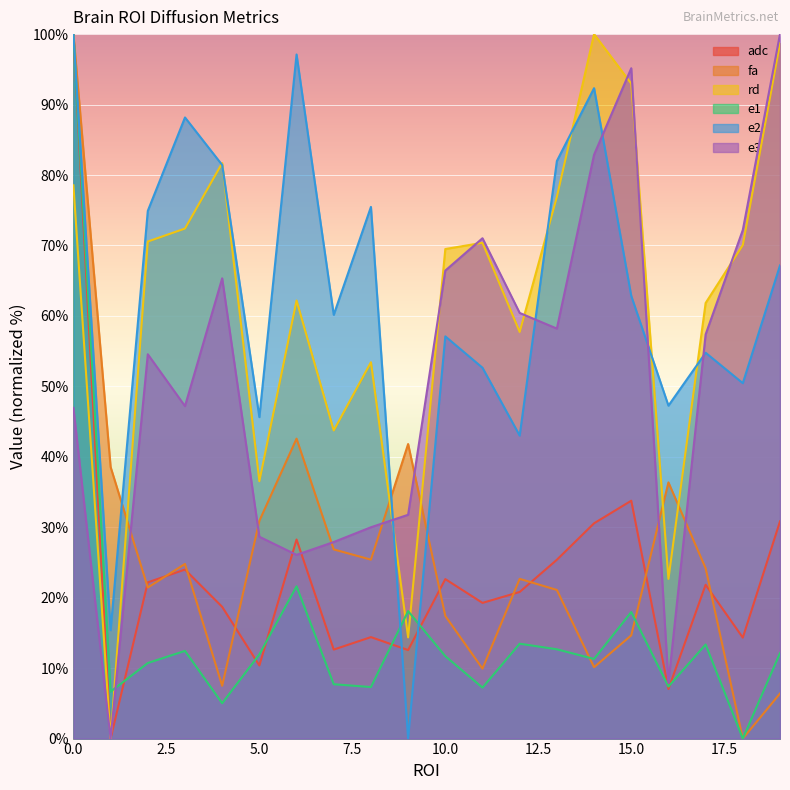

Reading right to left, what are all the values shown in this chart?

adc: 19=30.8	18=14.3	17=21.8	16=7.0	15=33.8	14=30.6	13=25.4	12=20.8	11=19.3	10=22.6	9=12.6	8=14.4	7=12.6	6=28.3	5=10.4	4=18.7	3=24.0	2=22.2	1=0.0	0=100.0
fa: 19=6.4	18=0.0	17=24.2	16=36.4	15=14.7	14=10.1	13=21.1	12=22.7	11=9.9	10=17.4	9=41.8	8=25.4	7=26.9	6=42.6	5=30.9	4=7.5	3=24.8	2=21.4	1=38.6	0=100.0
rd: 19=98.7	18=70.1	17=61.8	16=22.7	15=93.0	14=100.0	13=76.9	12=57.7	11=70.4	10=69.5	9=14.4	8=53.4	7=43.7	6=62.2	5=36.5	4=81.7	3=72.4	2=70.6	1=0.0	0=78.5
e1: 19=12.1	18=0.0	17=13.4	16=7.4	15=18.0	14=11.3	13=12.7	12=13.5	11=7.2	10=11.7	9=18.1	8=7.3	7=7.7	6=21.6	5=12.0	4=5.0	3=12.5	2=10.7	1=6.7	0=100.0
e2: 19=67.2	18=50.4	17=54.8	16=47.3	15=62.8	14=92.3	13=82.0	12=43.0	11=52.6	10=57.1	9=0.0	8=75.5	7=60.2	6=97.1	5=45.6	4=81.4	3=88.2	2=74.9	1=15.4	0=100.0
e3: 19=100.0	18=72.2	17=57.4	16=7.9	15=95.2	14=82.9	13=58.2	12=60.4	11=71.0	10=66.4	9=31.8	8=30.0	7=27.9	6=26.1	5=28.6	4=65.3	3=47.2	2=54.6	1=0.0	0=46.9